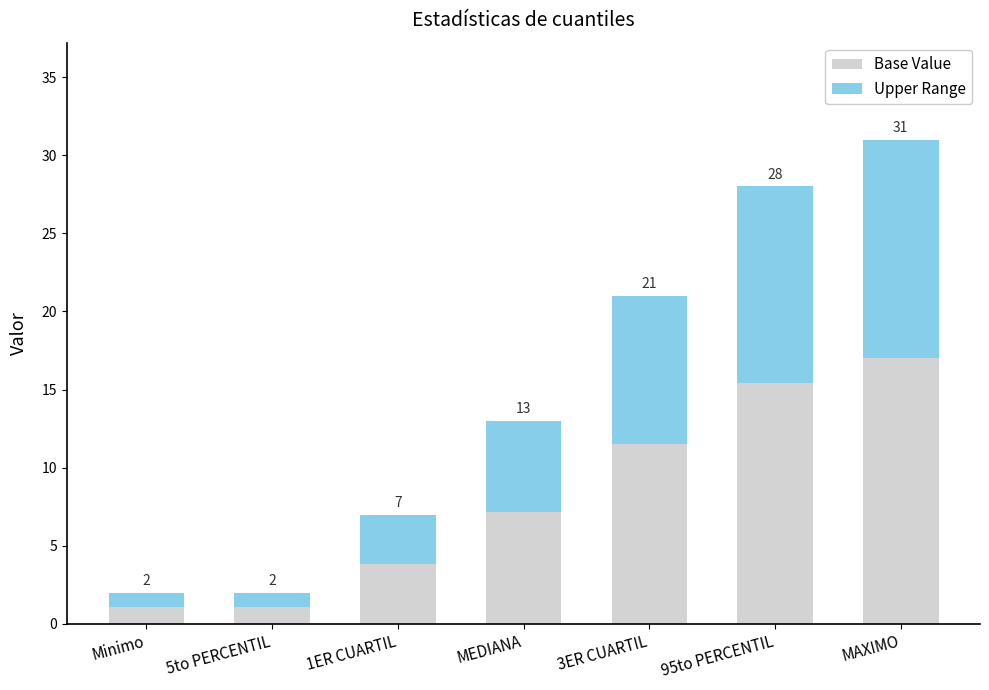

Does the chart contain any negative values?

No